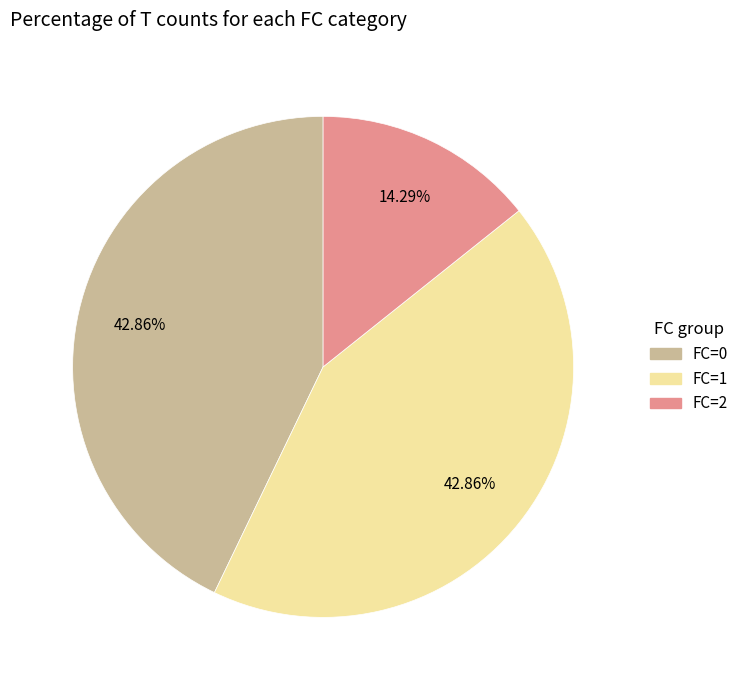

To the nearest percent, what is the difference between the FC=1 and FC=2 slice percentages?

29%